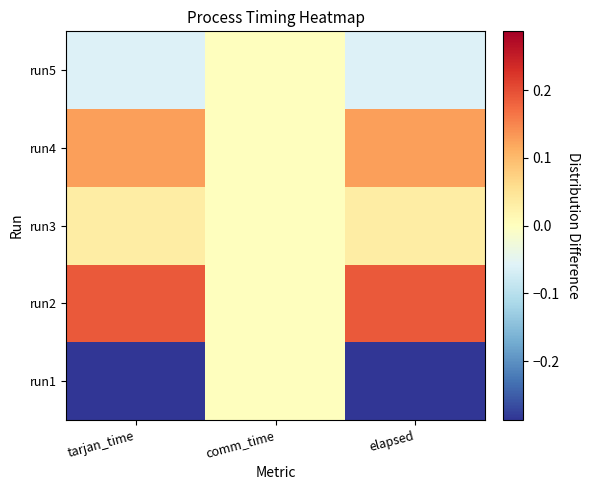

Which category has the highest value across all series?

tarjan_time